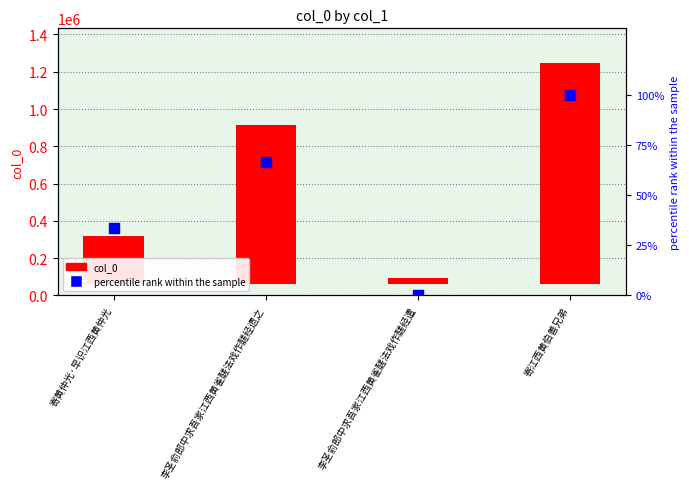

What is the total value across all series at 李圣俞郎中求吾家江西黄雀醝法戏作醝经遗之?

855403.7